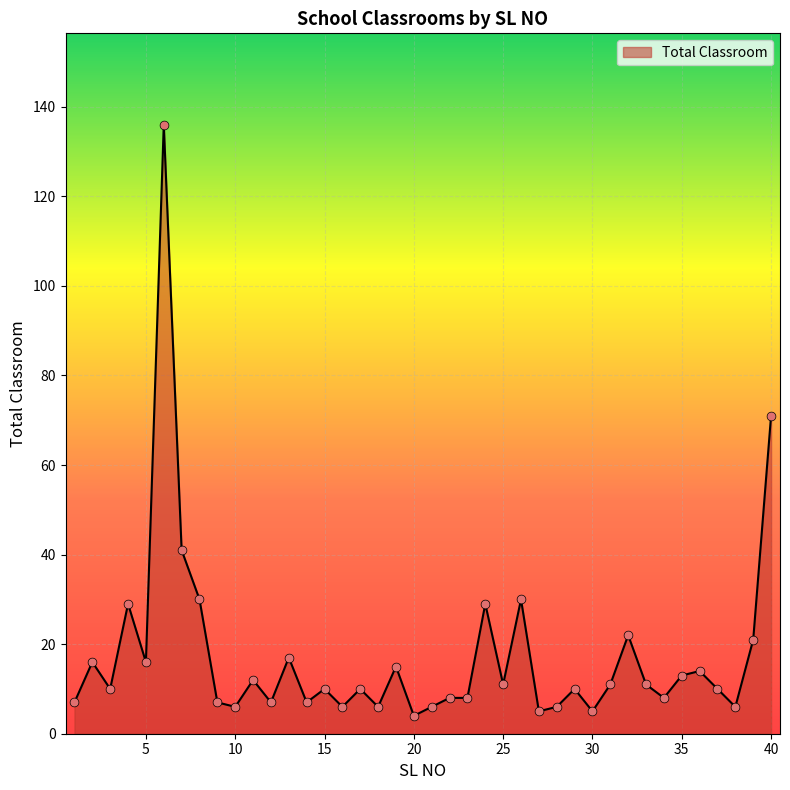

What is the smallest value displayed?

4